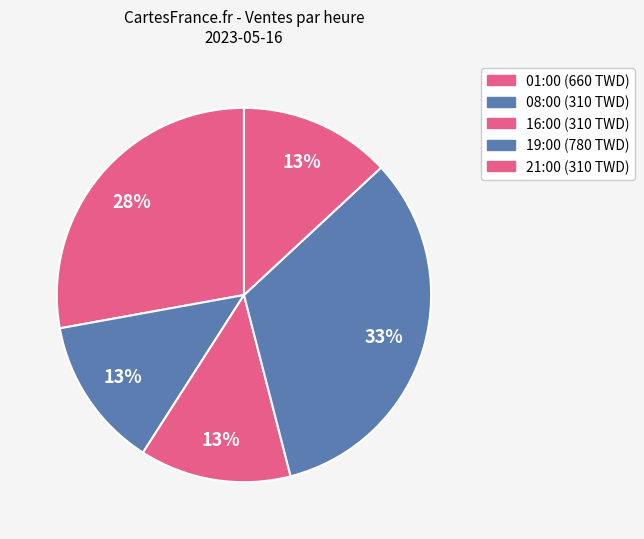

Is the sum of 08:00 and 16:00 greater than half?

No